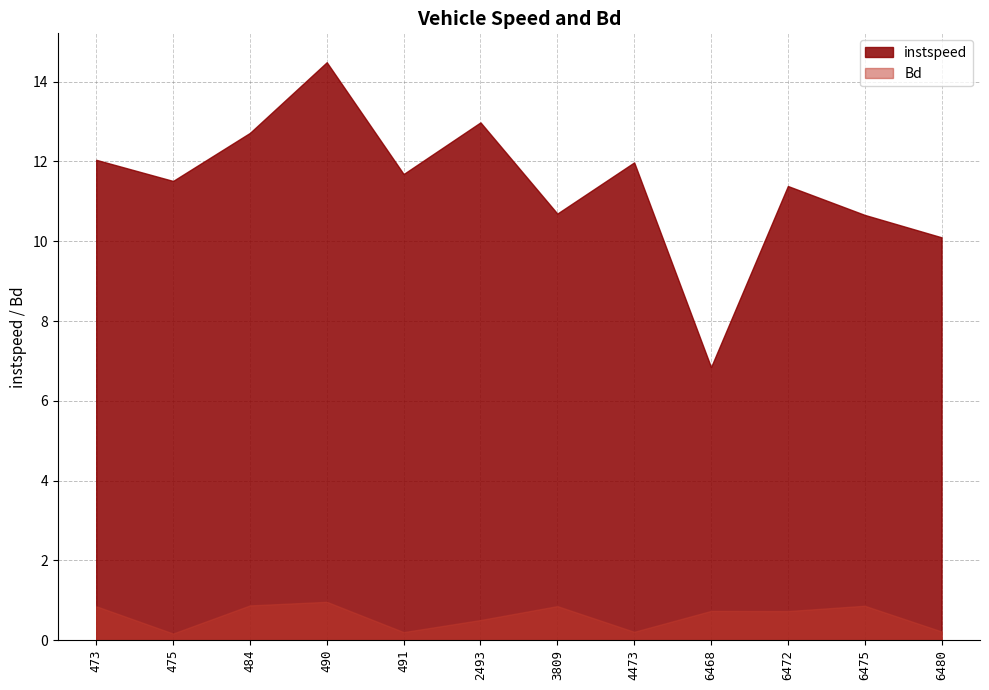

True or false: Bd and instspeed cross at least once.

False